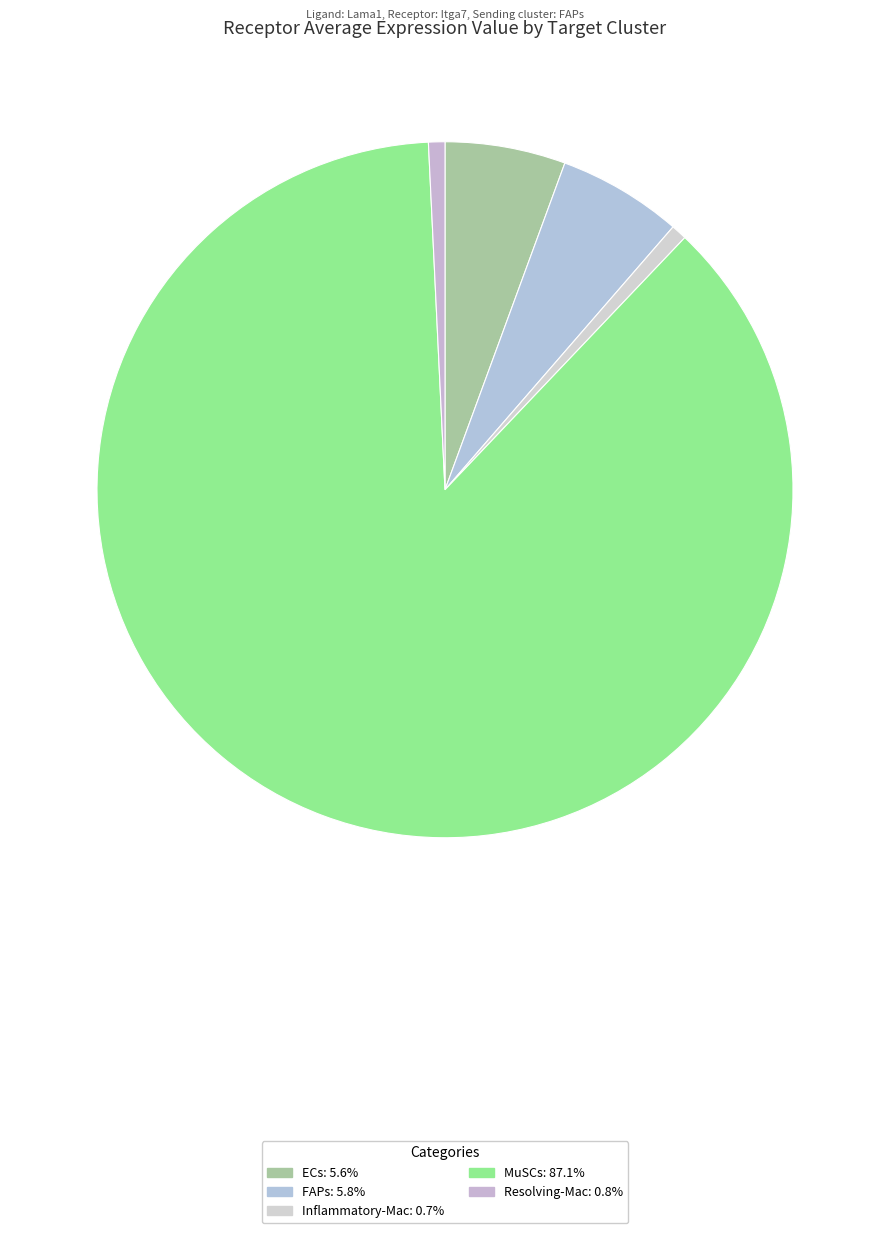

The MuSCs slice represents 94% of the pie. True or false?

False